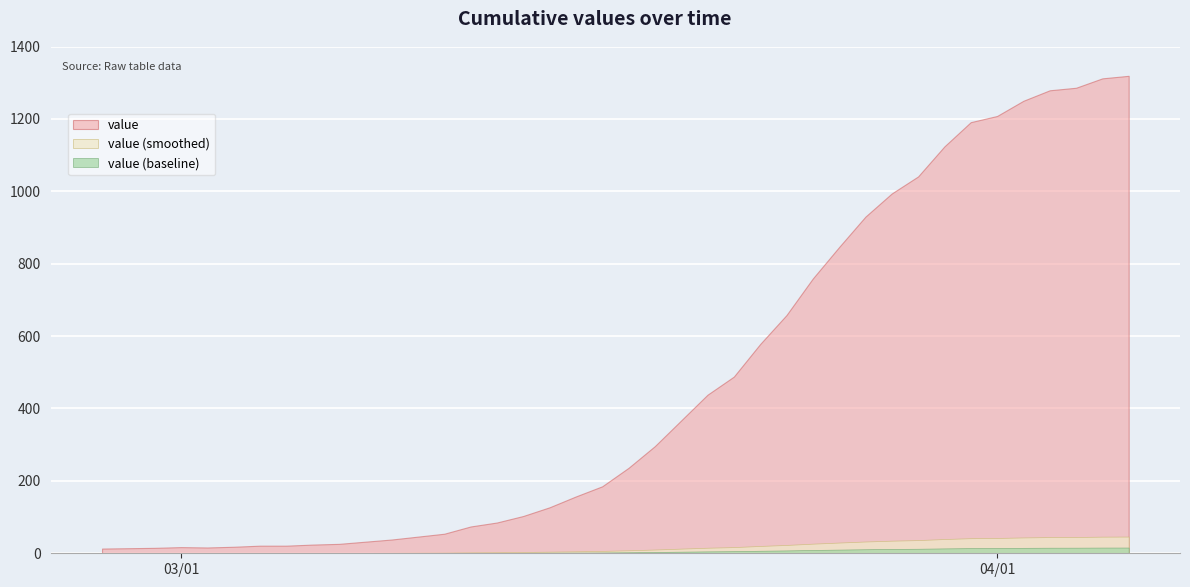

What is the maximum value shown in the chart?

1319.0